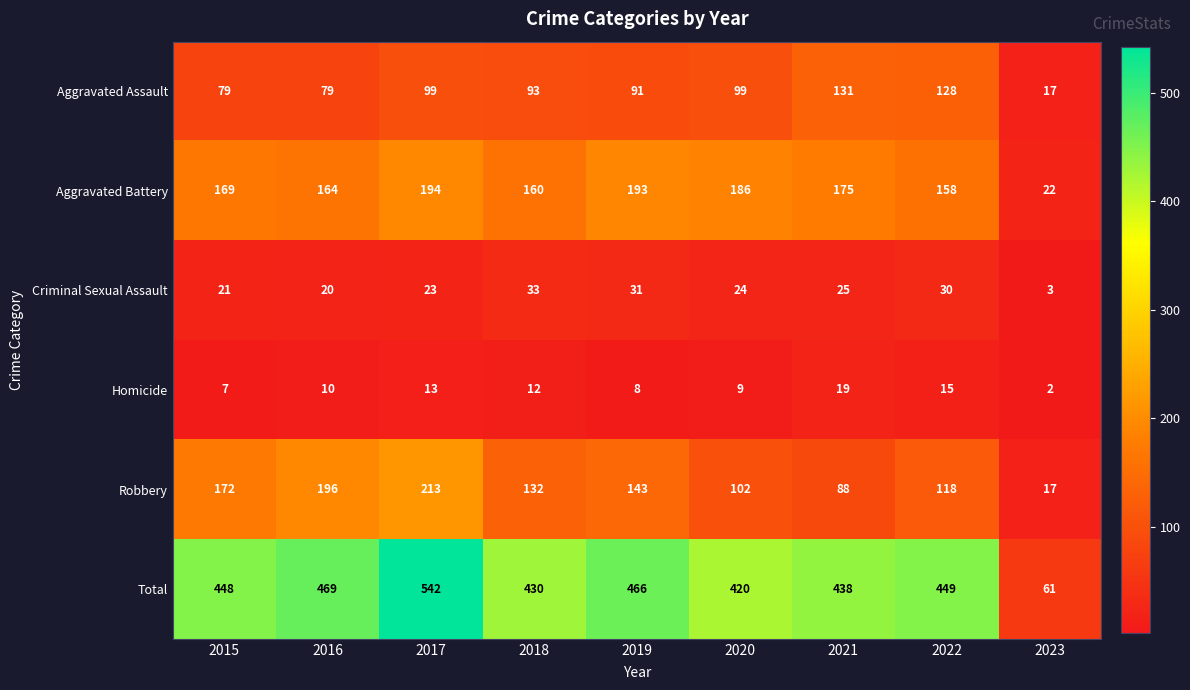

At 2020, list the series in order from smallest to largest.

Homicide, Criminal Sexual Assault, Aggravated Assault, Robbery, Aggravated Battery, Total